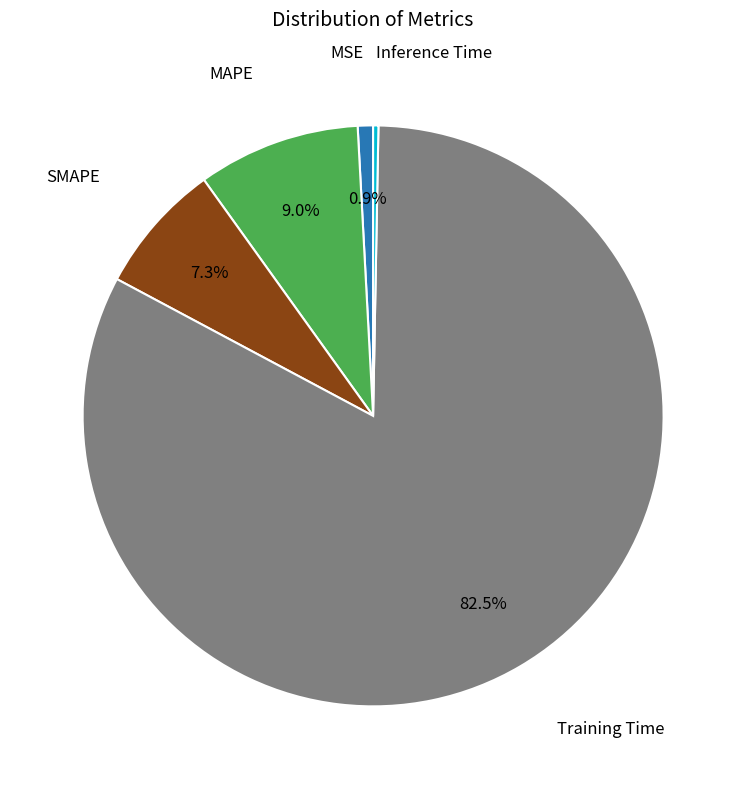

Is there a majority slice in this chart?

Yes